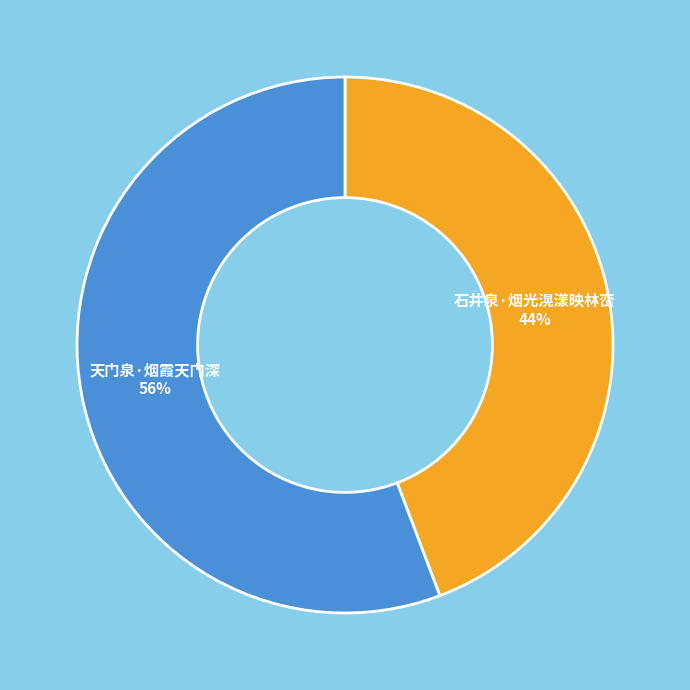

The 天门泉·烟霞天门深 slice represents 56% of the pie. True or false?

True